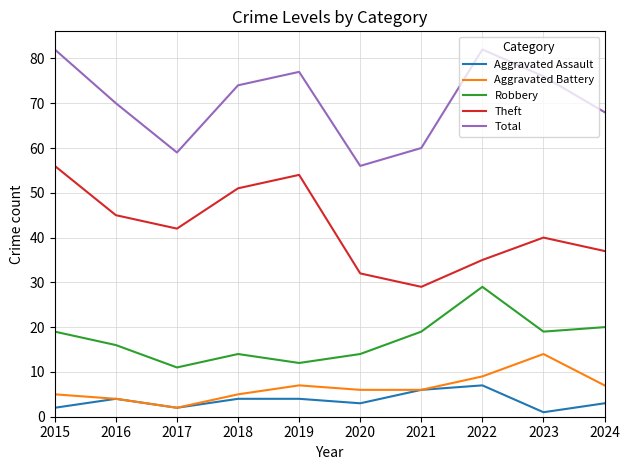

Reading left to right, extract all data points from this chart.

Aggravated Assault: 2	4	2	4	4	3	6	7	1	3
Aggravated Battery: 5	4	2	5	7	6	6	9	14	7
Robbery: 19	16	11	14	12	14	19	29	19	20
Theft: 56	45	42	51	54	32	29	35	40	37
Total: 82	70	59	74	77	56	60	82	76	68